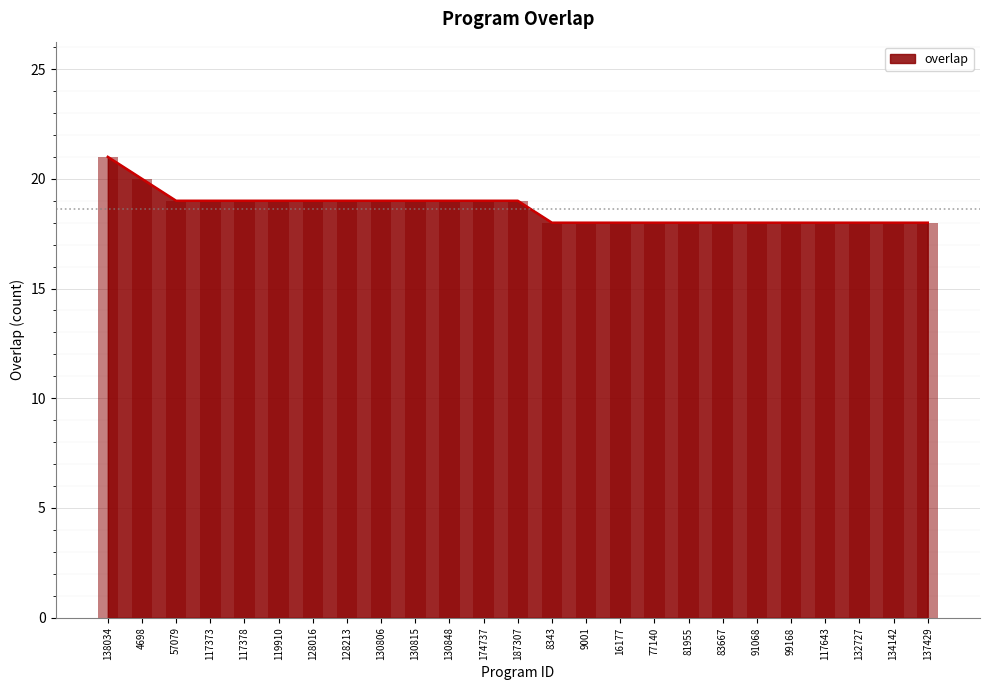

List the labels in order of value, smallest first.

8343, 9001, 16177, 77140, 81955, 83667, 91068, 99168, 117643, 132727, 134142, 137429, 57079, 117373, 117378, 119910, 128016, 128213, 130806, 130815, 130848, 174737, 187307, 4698, 138034